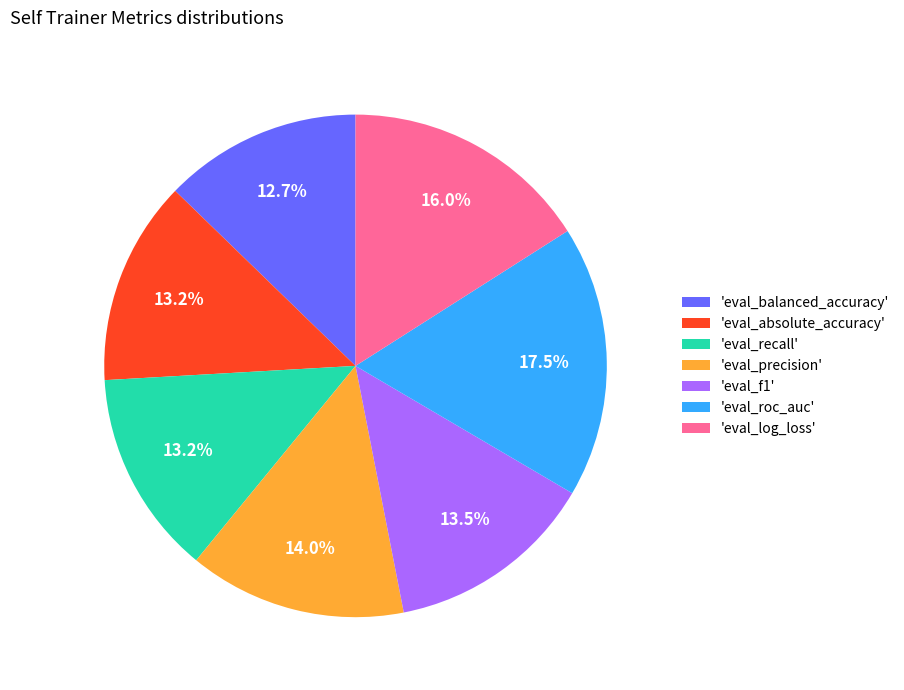

What is the largest slice in the pie chart?

'eval_roc_auc'